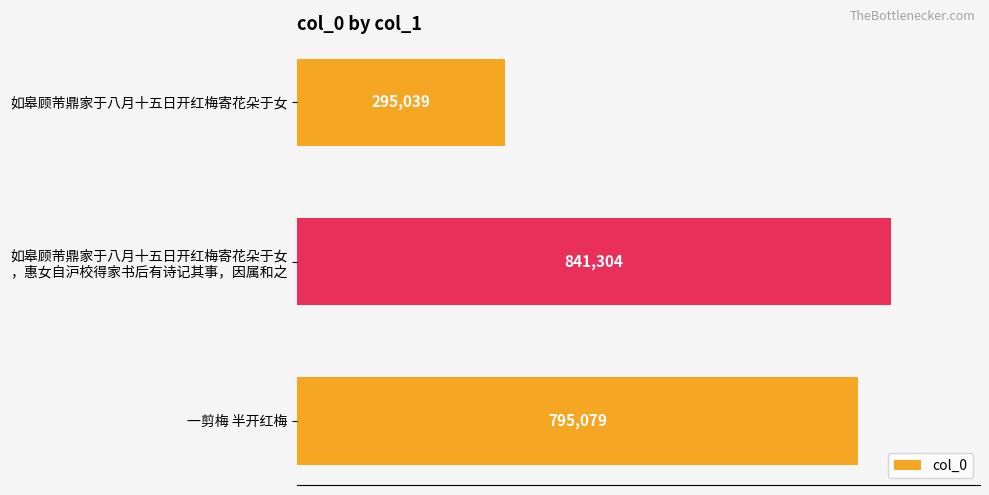

What is the value of the 1st bar from the top?

295039